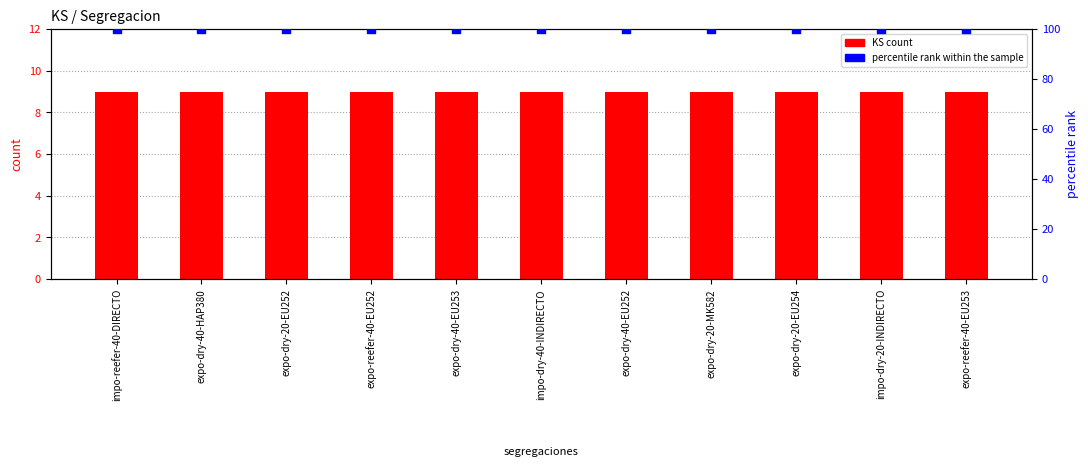

At which category is the sum across all series the highest?

impo-reefer-40-DIRECTO